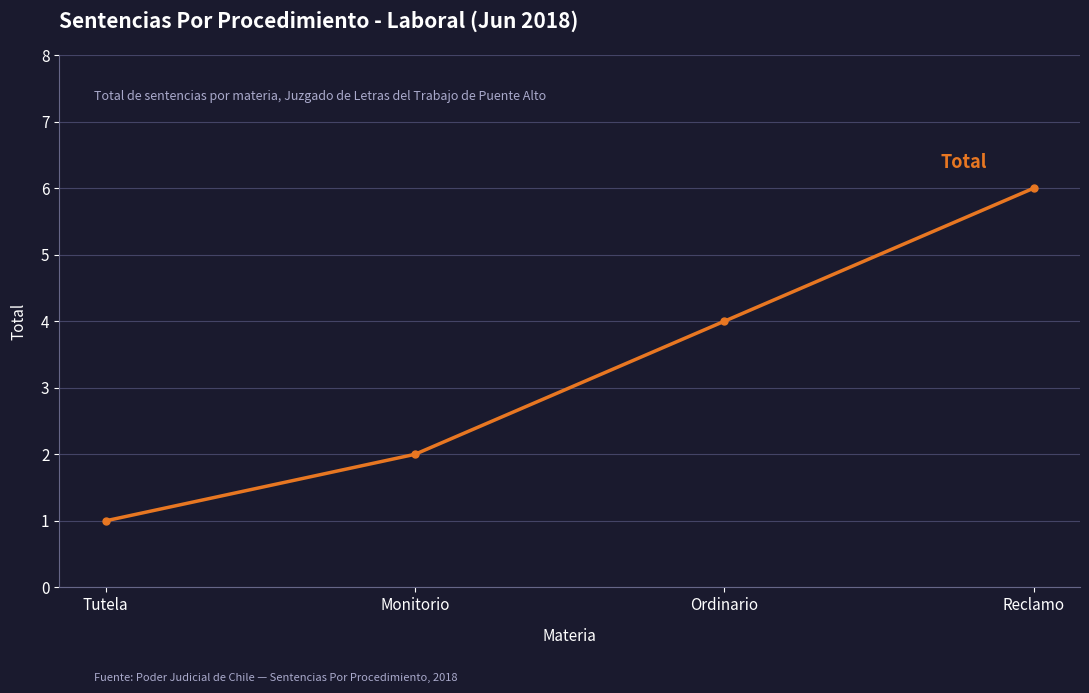

True or false: the data shows 1 at Tutela.

True